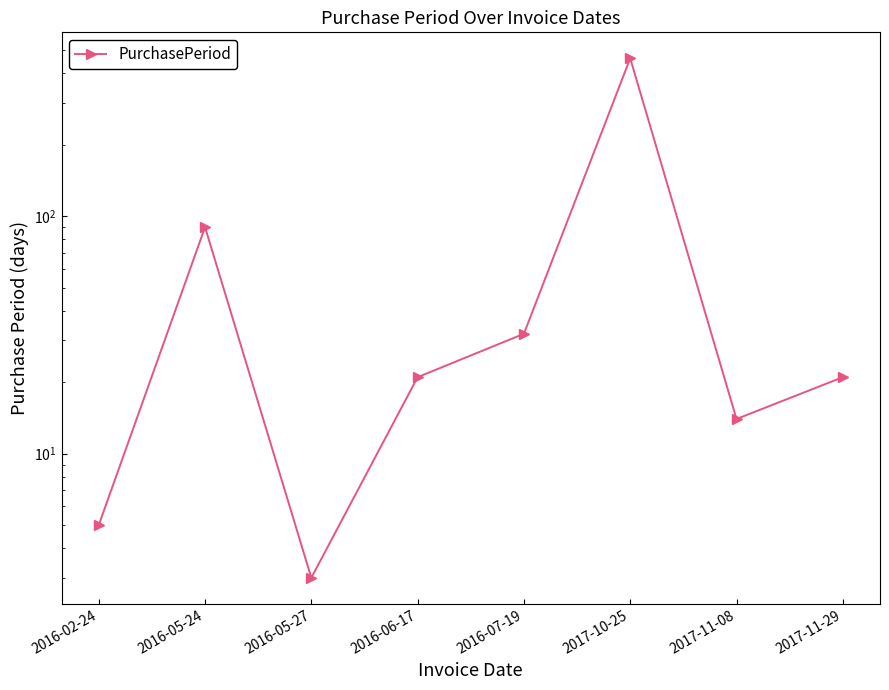

The value at 2016-05-24 is 143. True or false?

False